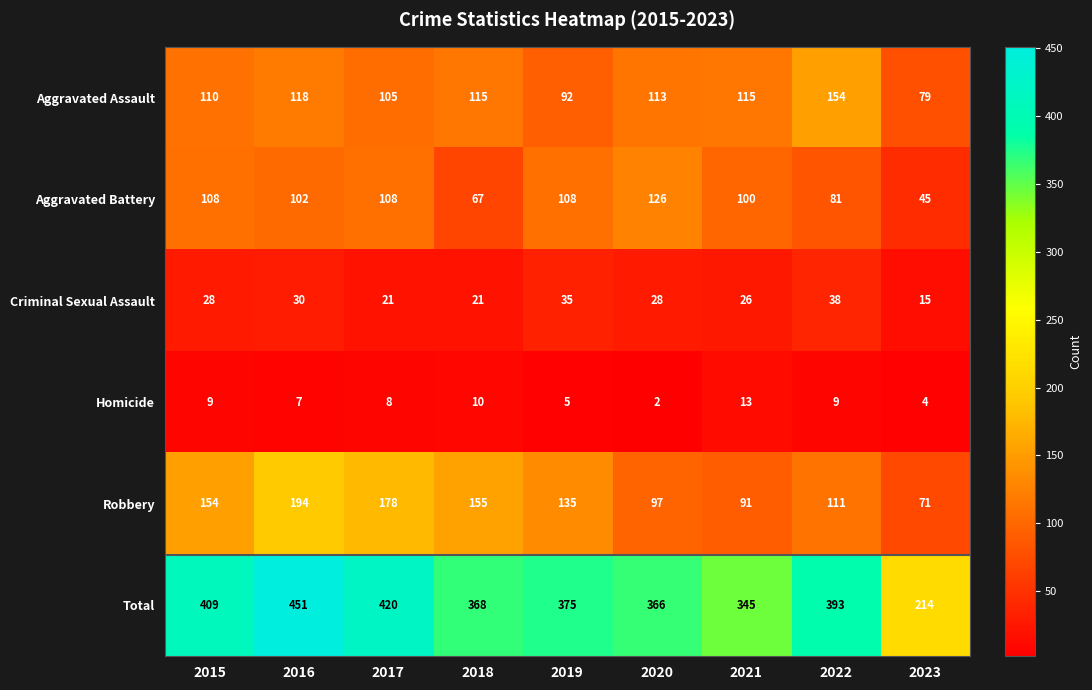

How many series are shown in this chart?

6